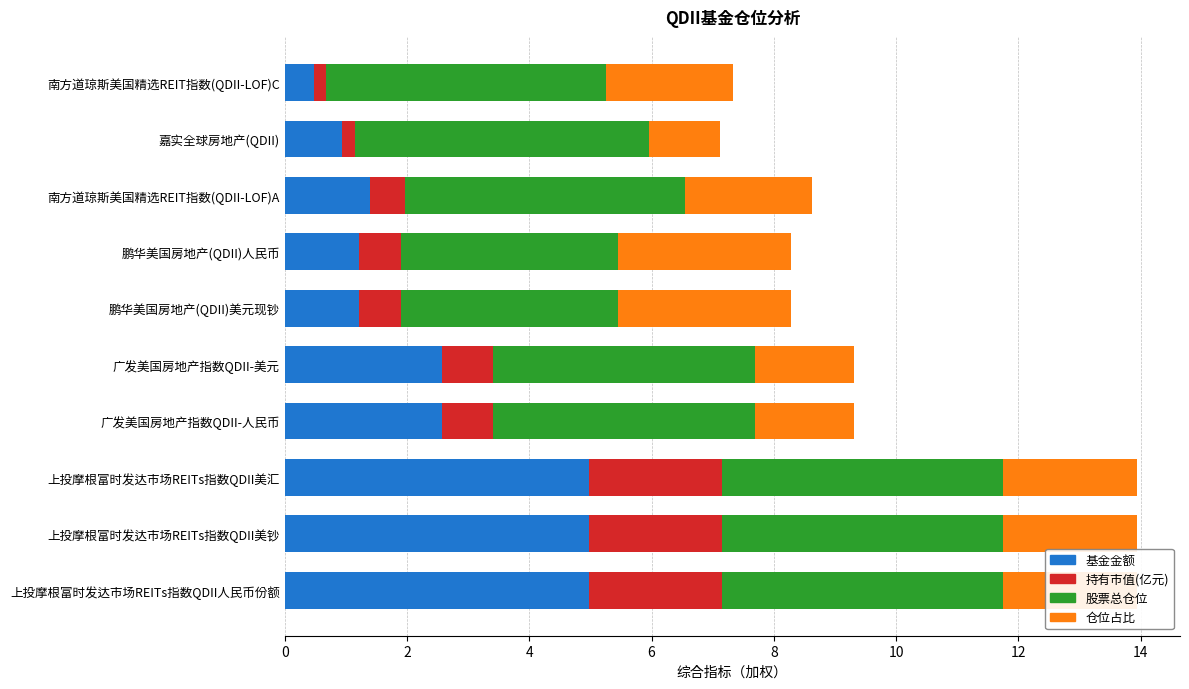

What is the total value across all series at 上投摩根富时发达市场REITs指数QDII美钞?

13.9